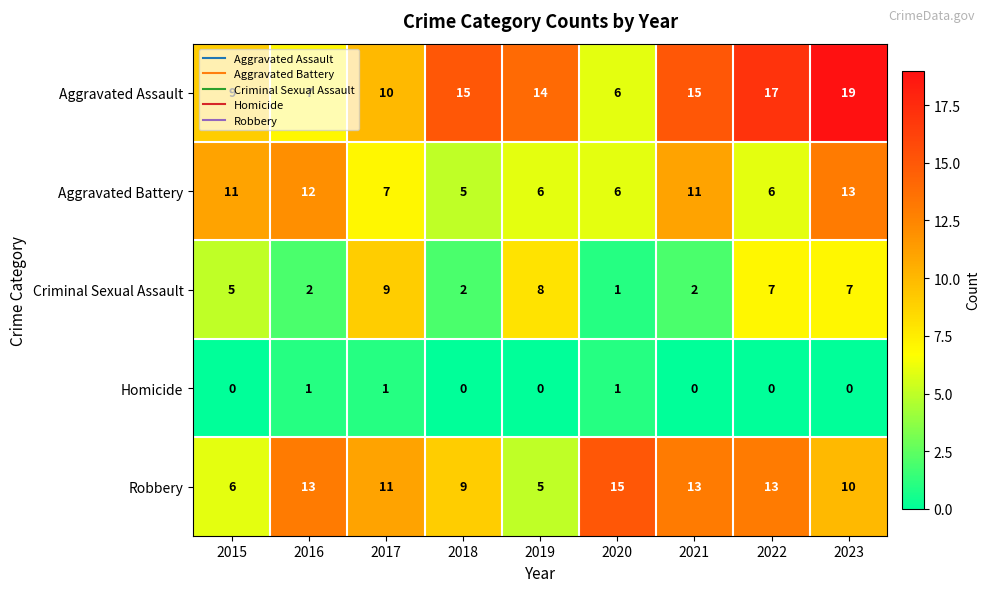

How many data points does each series have?

9